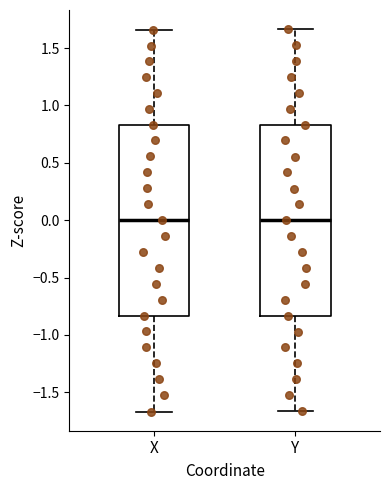

Reading left to right, read every box against the y-axis: the position of its median line, the range the box covers, and the ends of its whiskers. The values are not printed on the chart, so give them approximately, as read against the axis.

X: median 0.00, box -0.85 to 0.85, whiskers -1.65 to 1.65
Y: median 0.00, box -0.85 to 0.85, whiskers -1.65 to 1.65